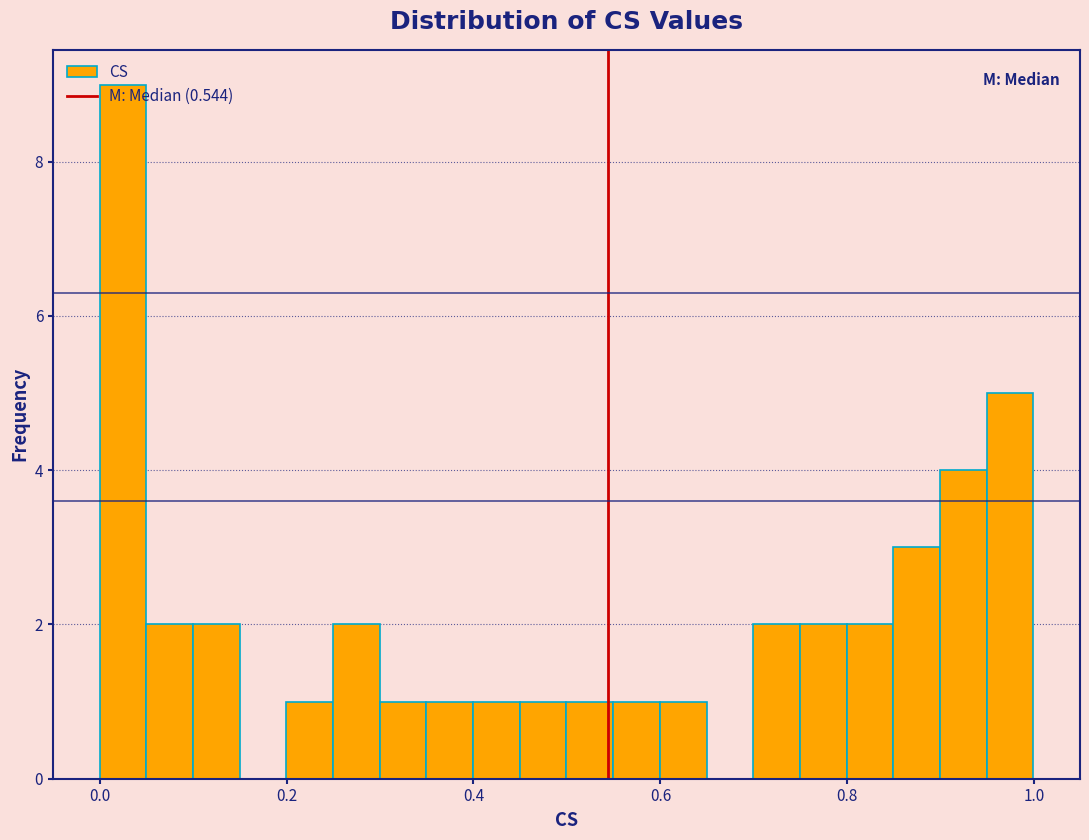

Read against the x-axis, roughly where is the centre of the tallest bar?

0.02